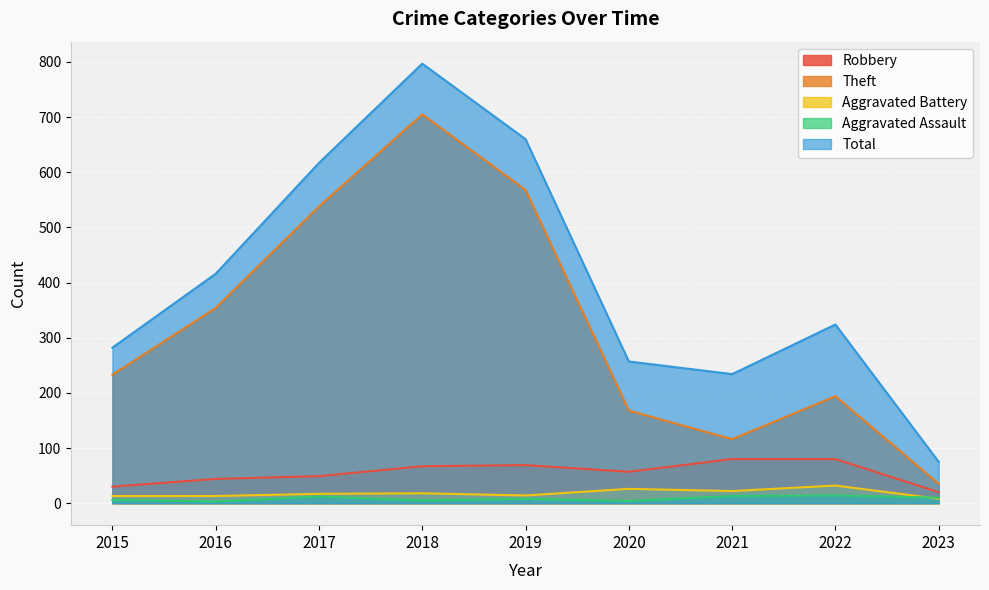

Between 2023 and 2015, which is larger?

2015